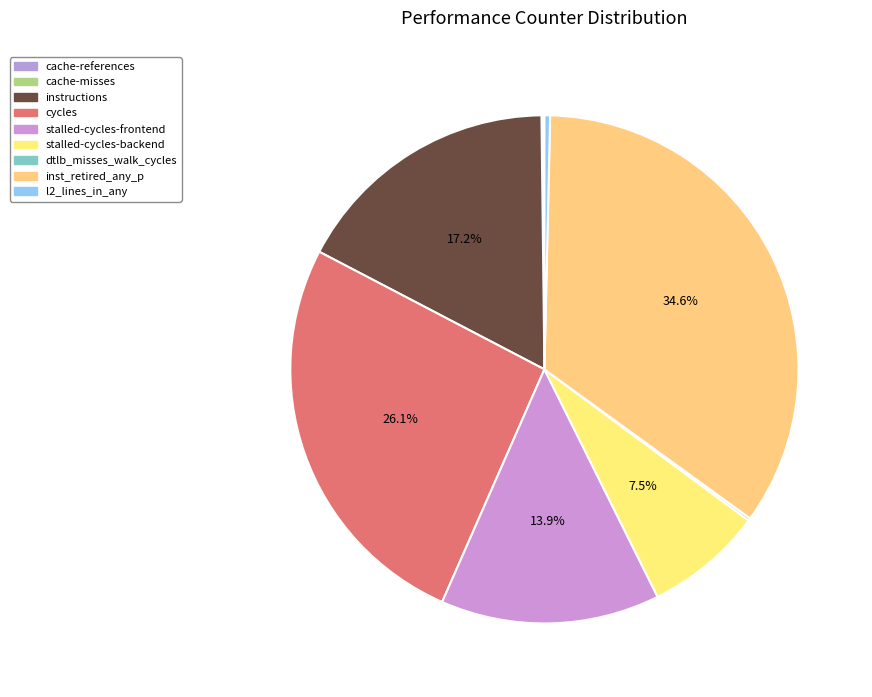

How many segments does this pie chart have?

9